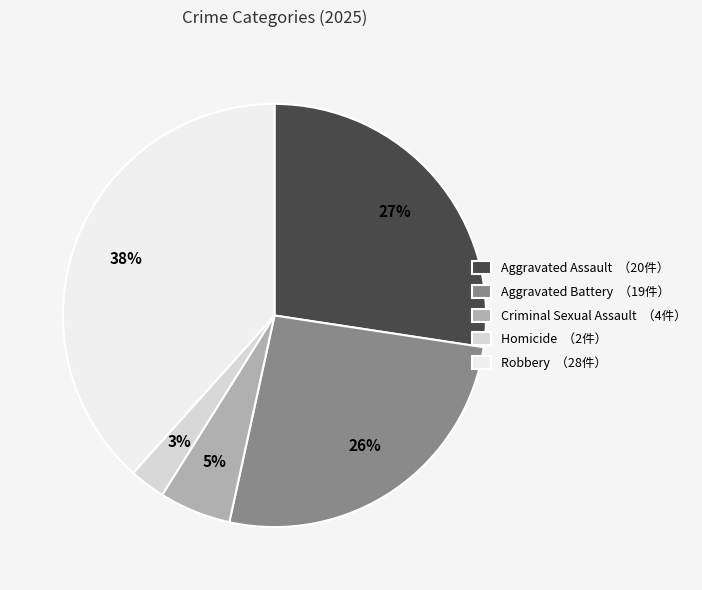

Do Homicide and Aggravated Battery together represent more than half of the pie?

No